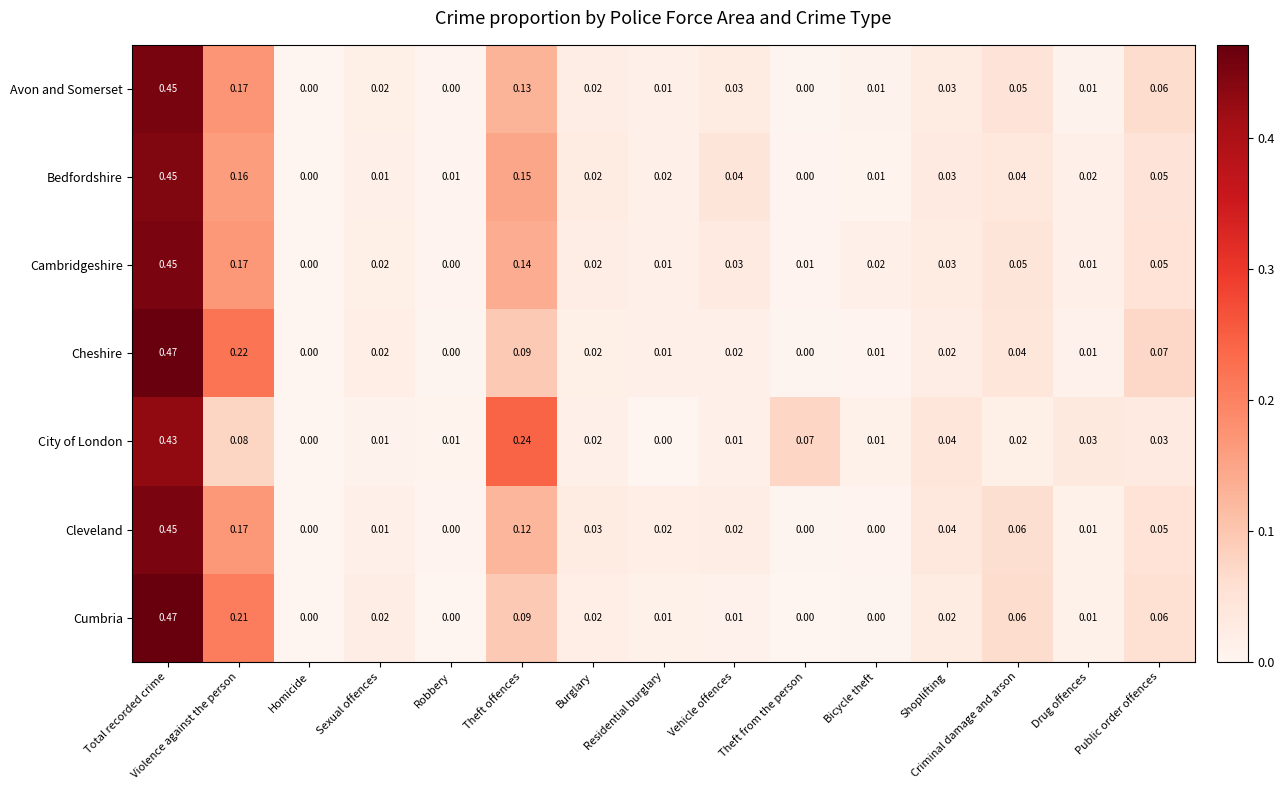

At which category is the sum across all series the highest?

Total recorded crime